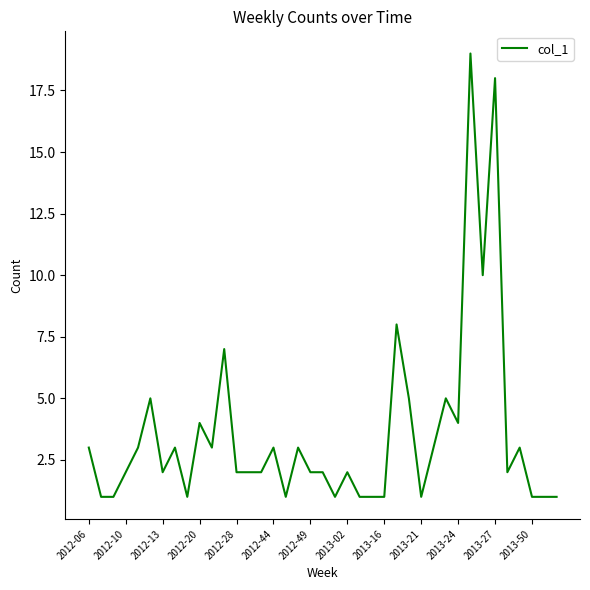

What is the greatest value displayed?

19